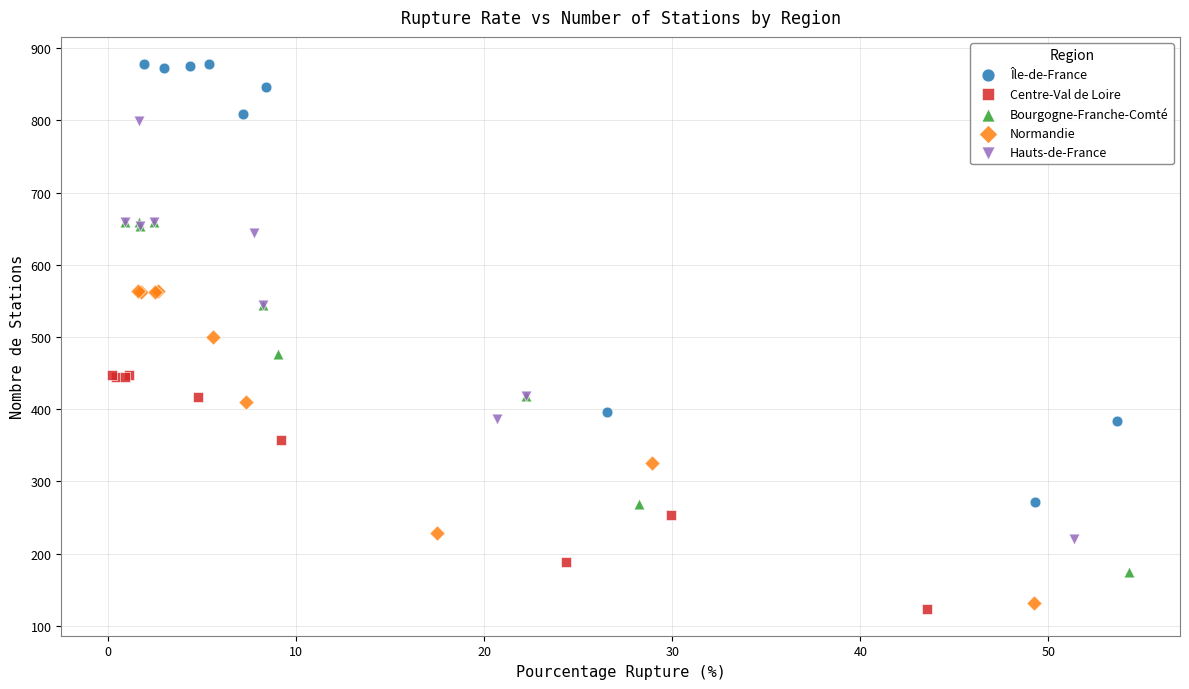

Which series contains the highest Y value?

Île-de-France